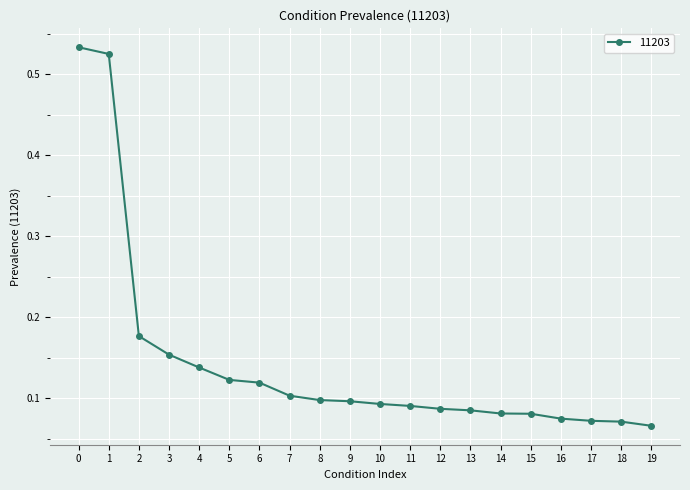

What is the difference between the values at 14 and 1?

0.4